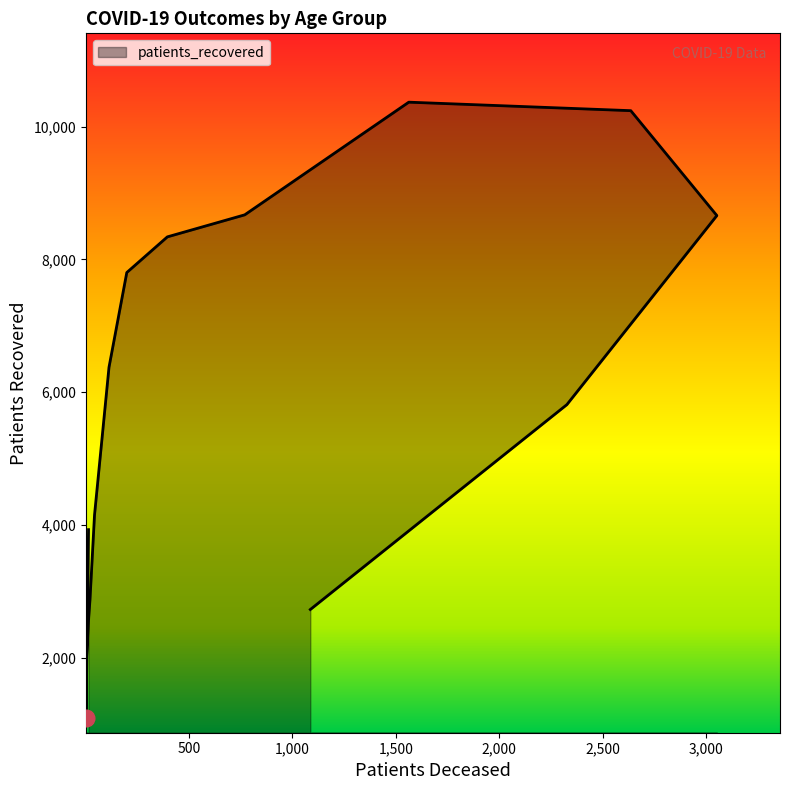

What is the label of the 14th point from the right?

25 - 29